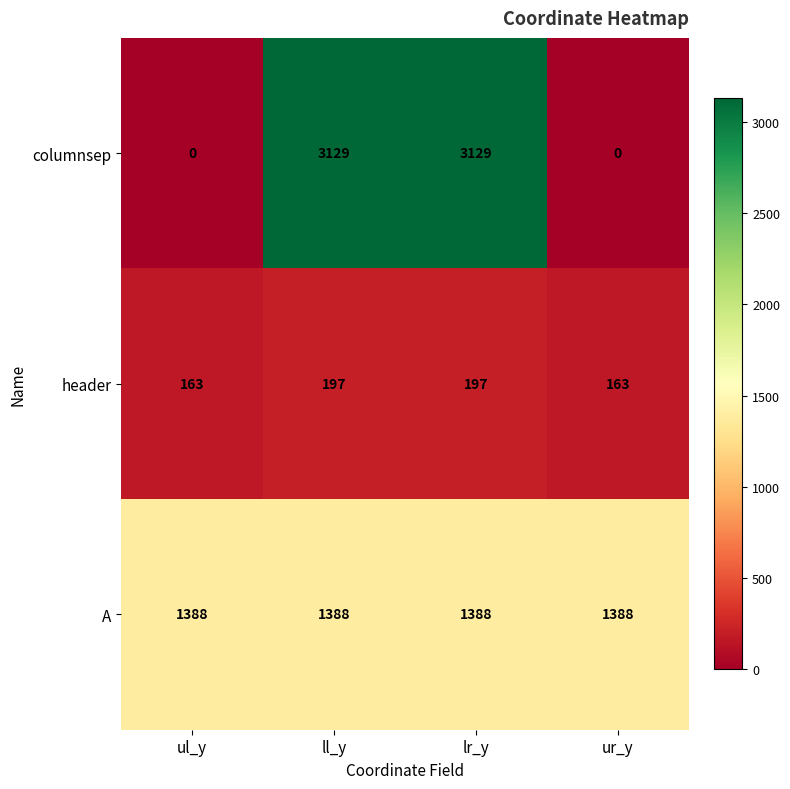

Which series has the largest range (max minus min)?

columnsep